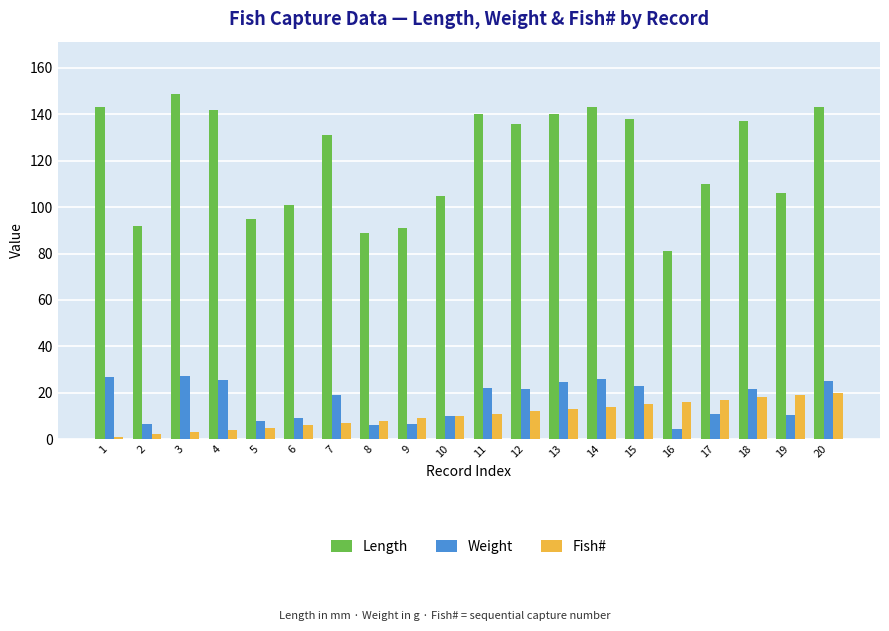

Read the Fish# value at 16.

16.0